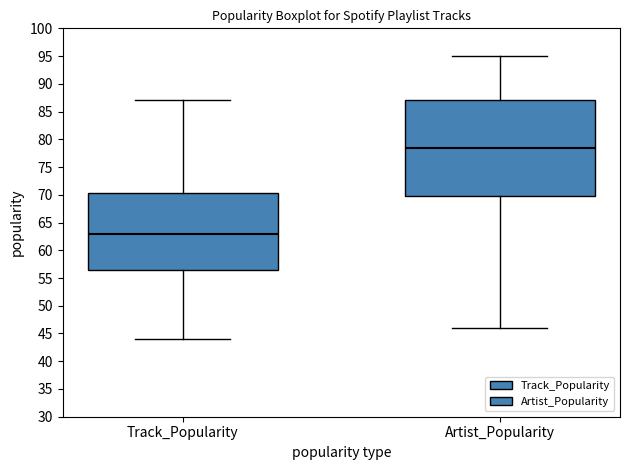

Comparing the boxes themselves (not the whiskers), which one is the tallest?

Artist_Popularity